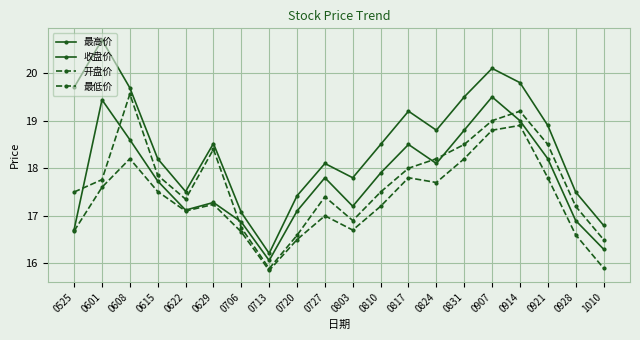

How many lines are shown in the chart?

4